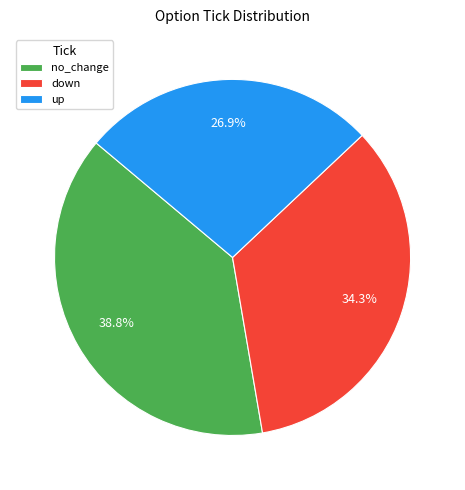

What percentage do up and no_change together represent?

65.7%